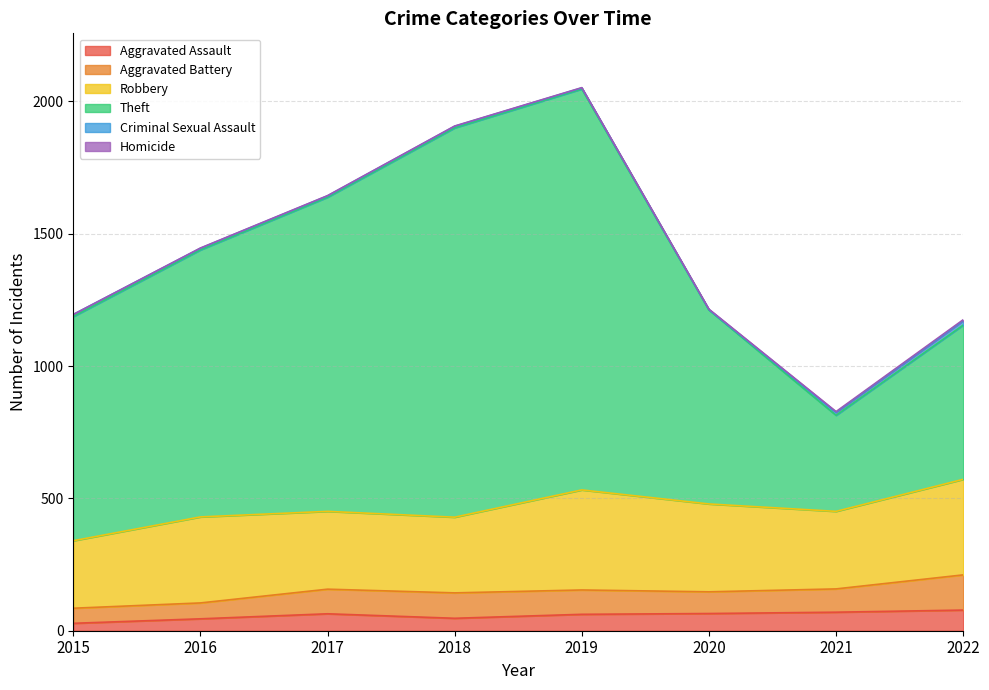

How many lines are shown in the chart?

6